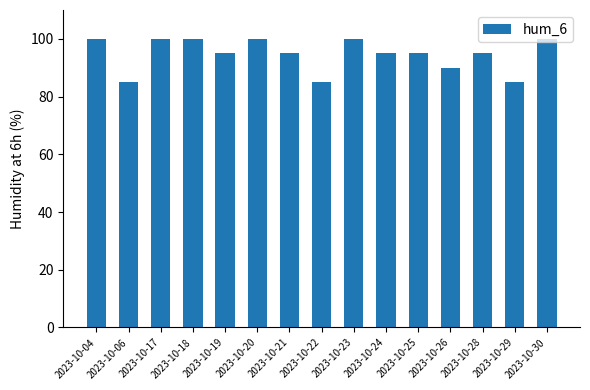

What is the value of the 10th bar from the left?

95